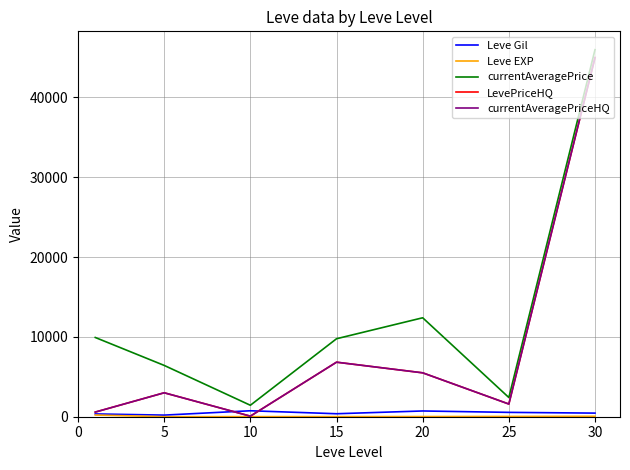

What is the value of the currentAveragePriceHQ point at the 6th from the left?

1588.2